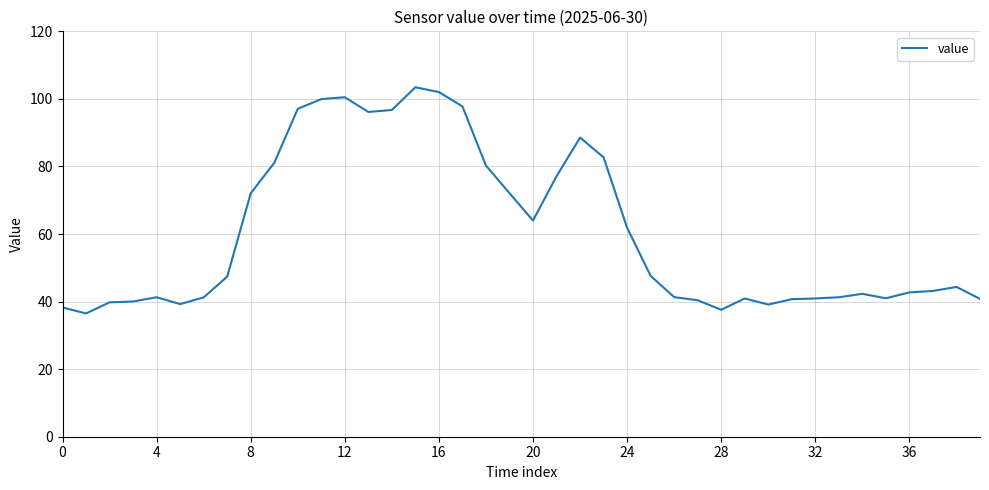

What is the difference between the maximum and second lowest values?

65.9